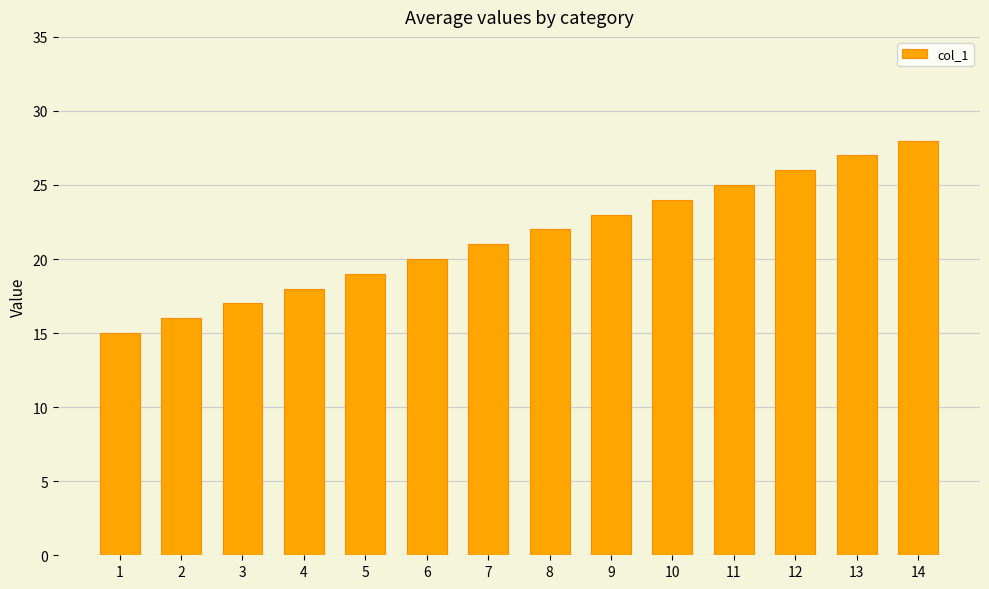

Reading left to right, list all the values displayed in this chart.

1=15	2=16	3=17	4=18	5=19	6=20	7=21	8=22	9=23	10=24	11=25	12=26	13=27	14=28